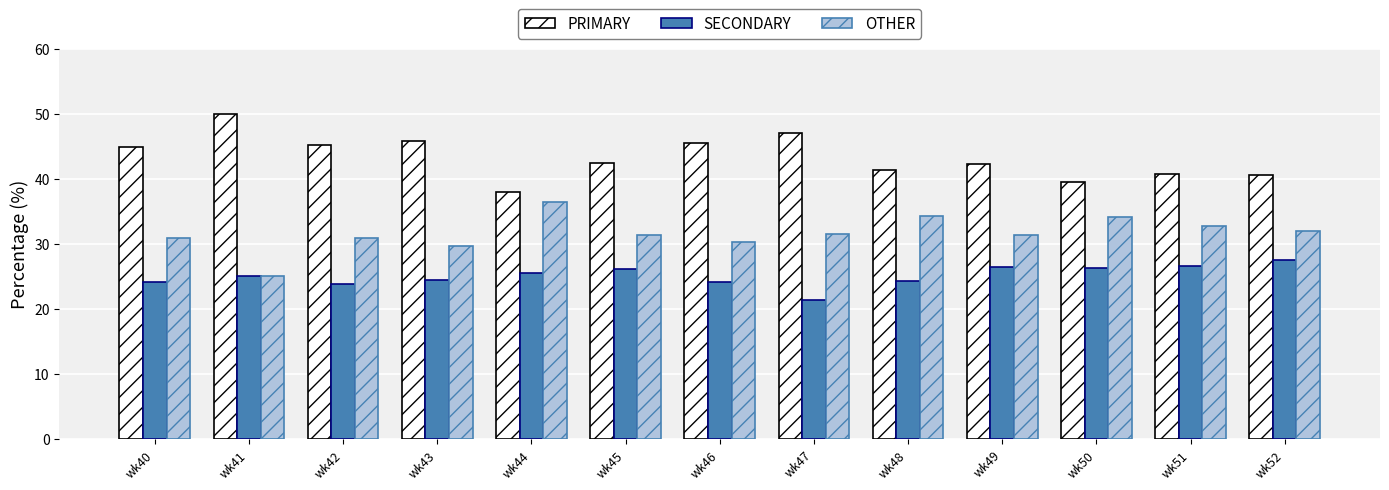

What is the approximate value of PRIMARY at wk40?

44.9